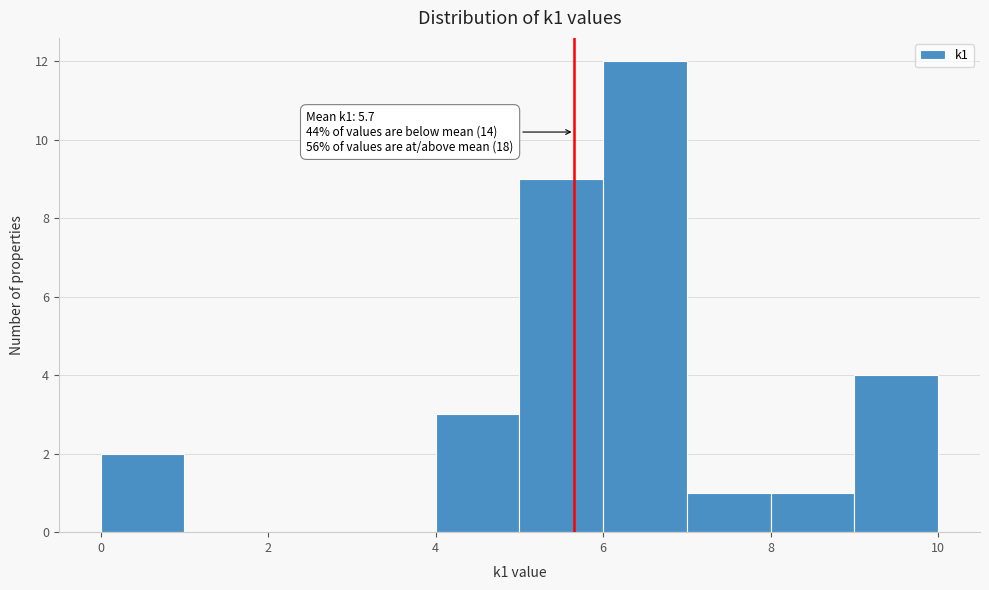

Which range on the x-axis has the tallest bar?

6 to 7